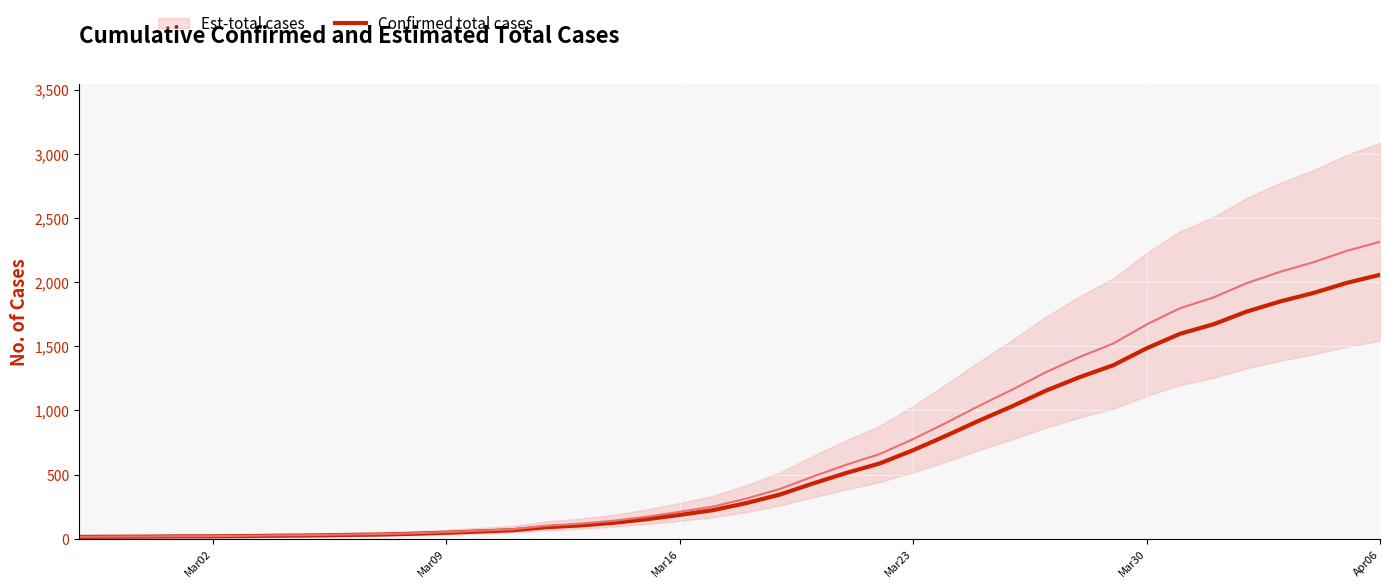

What is the difference between the second highest and minimum values?

1979